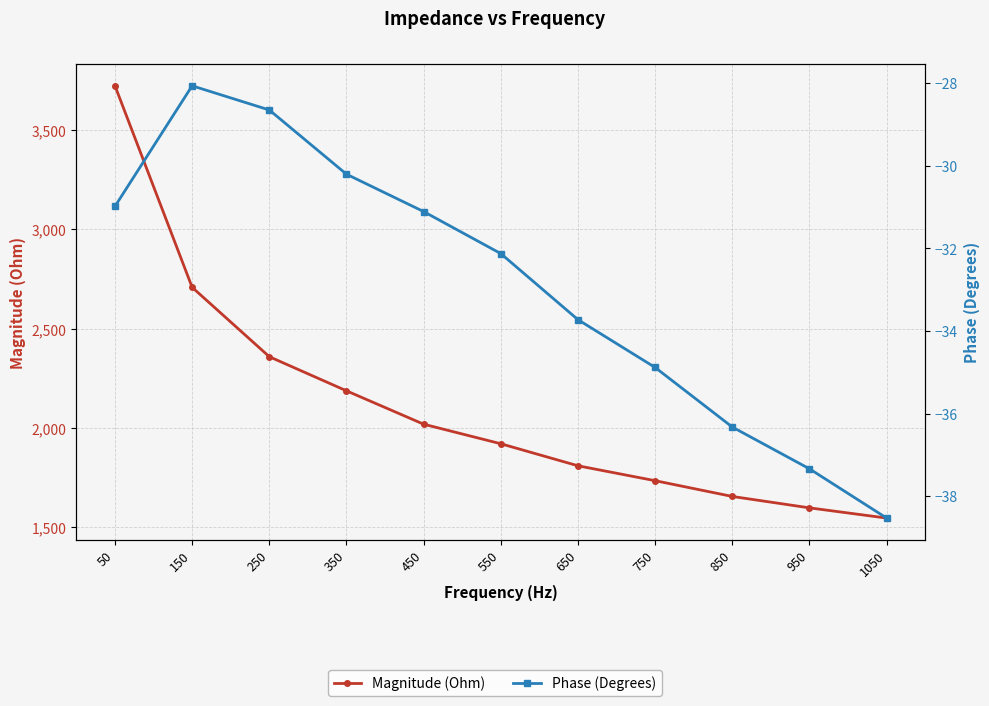

Which category has the lowest value in the Magnitude (Ohm) series?

1050